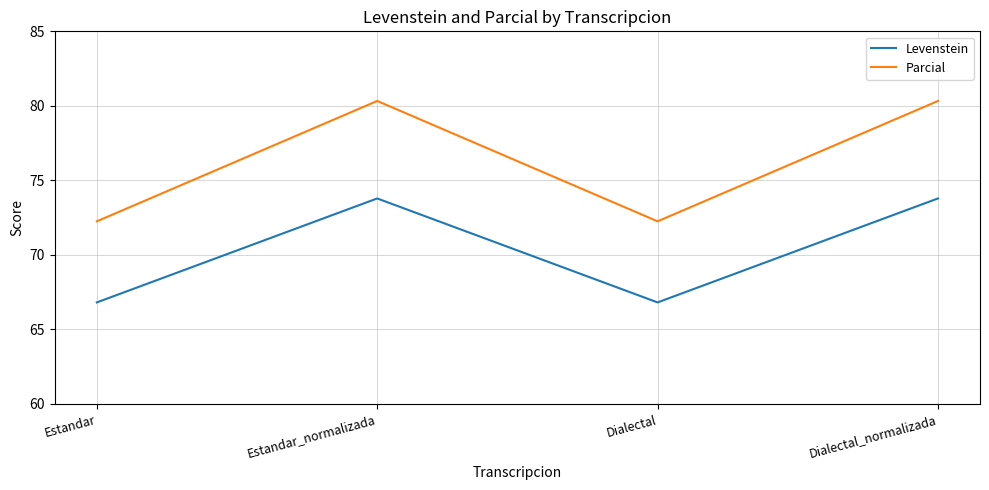

Is this an area chart (filled region under the line)?

No